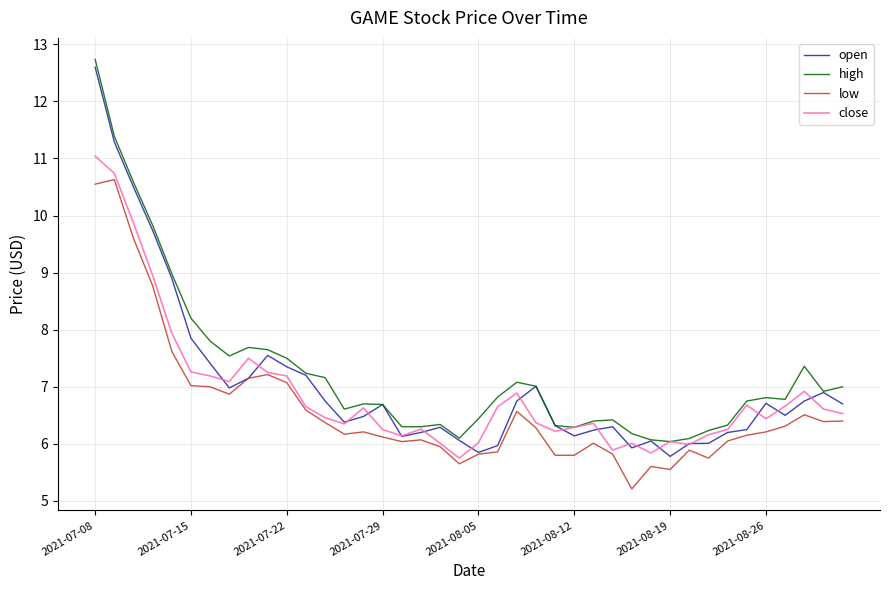

What is the greatest value displayed?

12.7